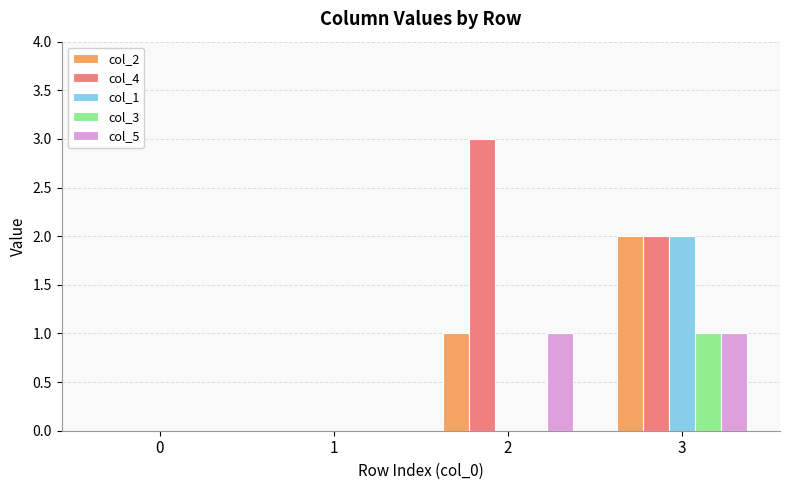

Reading right to left, transcribe all the data shown in this chart.

col_2: 2	1	0	0
col_4: 2	3	0	0
col_1: 2	0	0	0
col_3: 1	0	0	0
col_5: 1	1	0	0